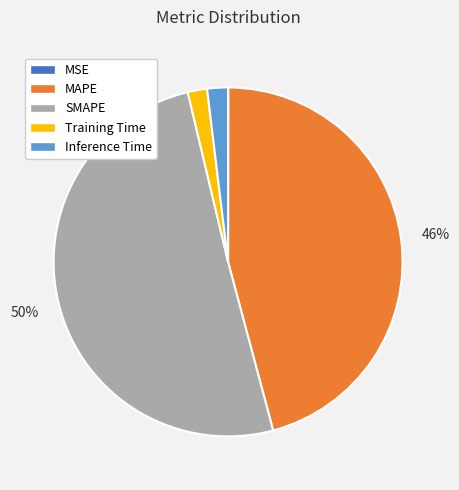

Which has a higher value, Training Time or SMAPE?

SMAPE